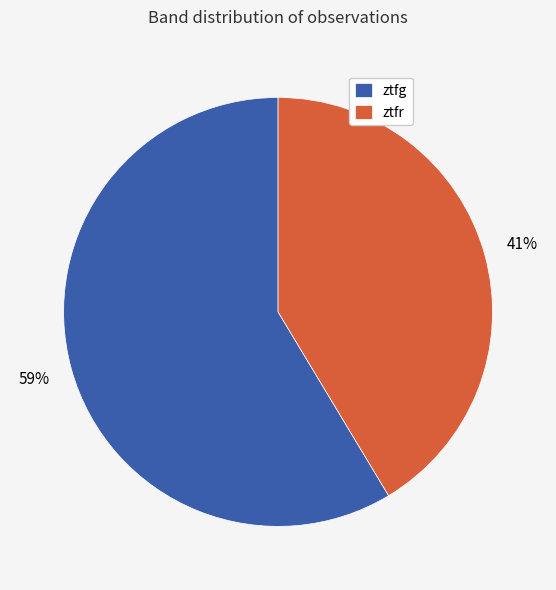

True or false: ztfg accounts for 59% of the total.

True